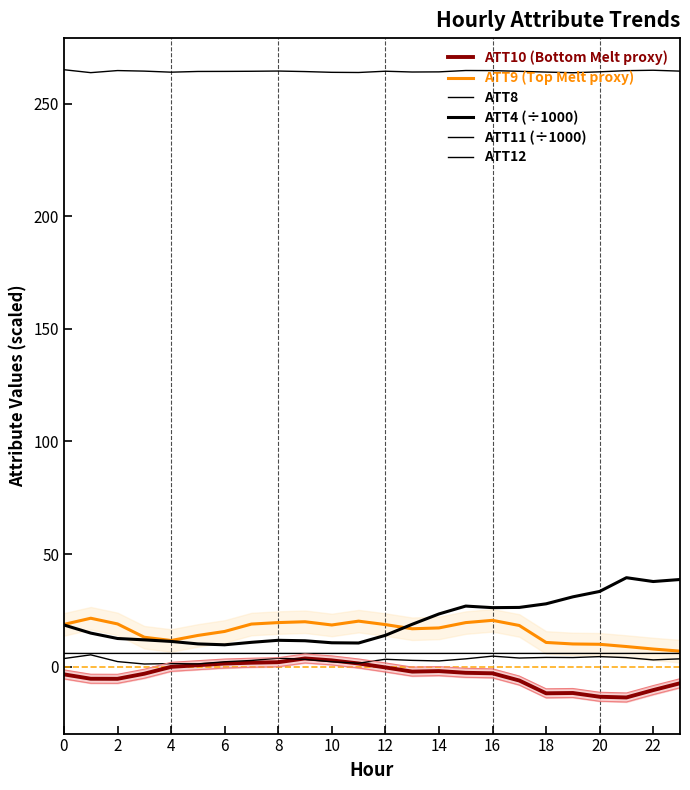

Which category has the lowest value across all series?

21